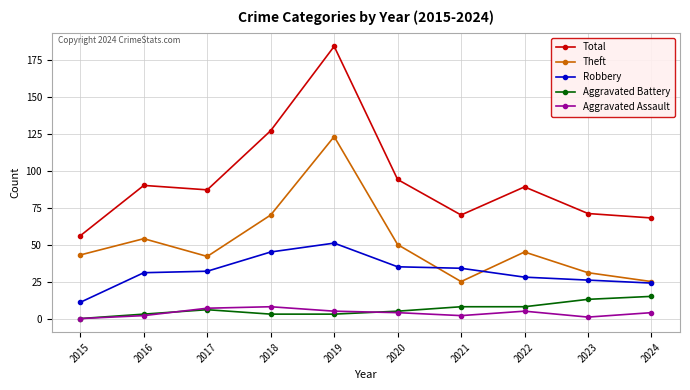

The Aggravated Assault series shows 4 at 2020. True or false?

True